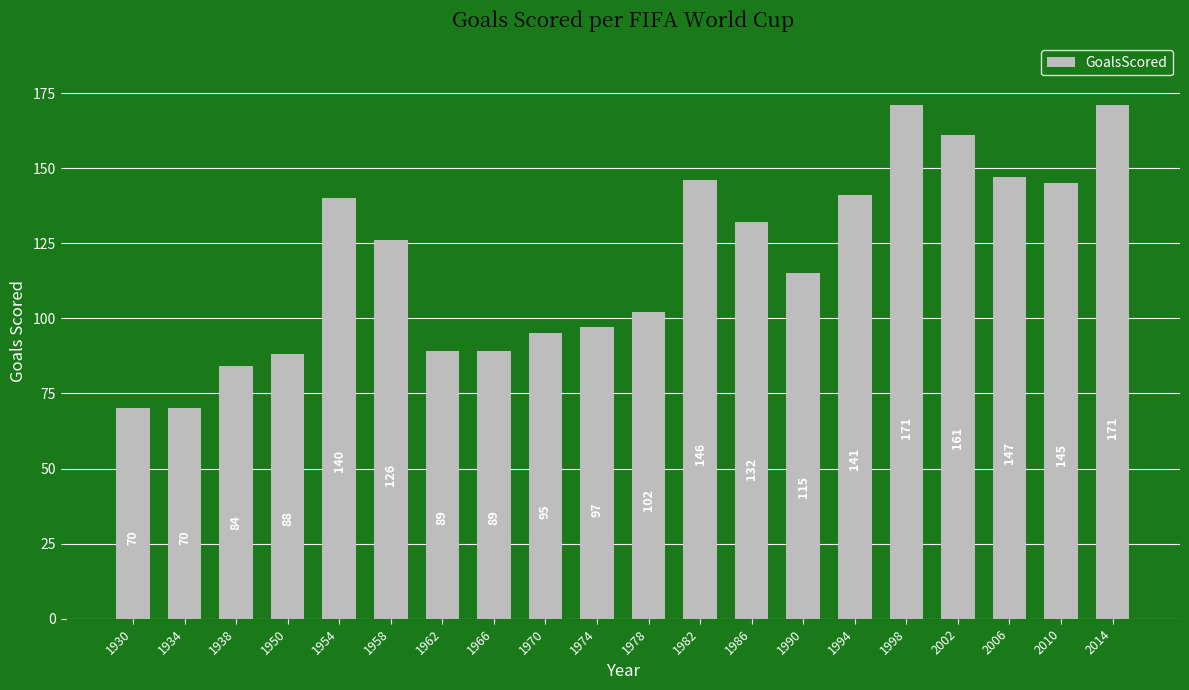

What is the maximum value shown in the chart?

171